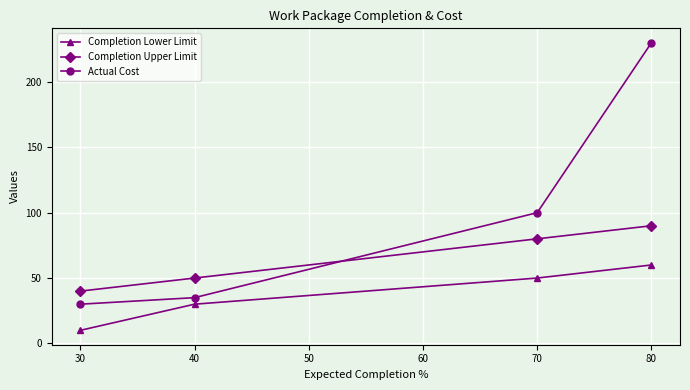

True or false: Actual Cost has more than 0 interior local peaks.

False